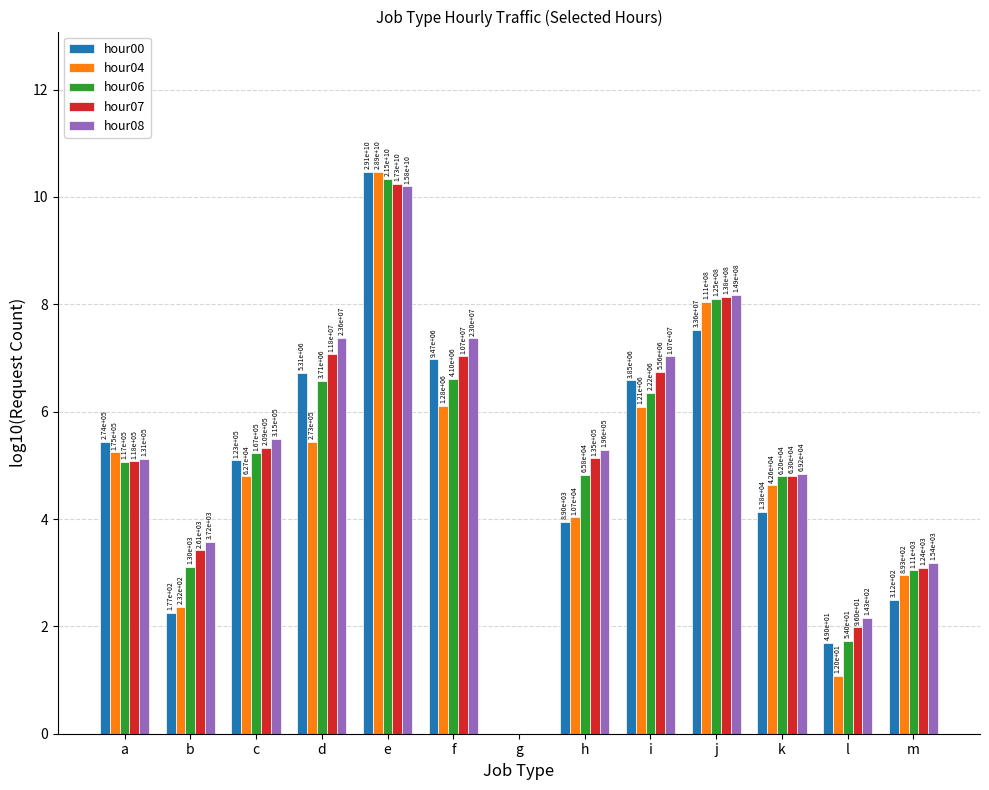

Reading left to right, list all the values displayed in this chart.

hour00: 5.4	2.2	5.1	6.7	10.5	7.0	0.0	3.9	6.6	7.5	4.1	1.7	2.5
hour04: 5.2	2.4	4.8	5.4	10.5	6.1	0.0	4.0	6.1	8.0	4.6	1.1	3.0
hour06: 5.1	3.1	5.2	6.6	10.3	6.6	0.0	4.8	6.3	8.1	4.8	1.7	3.0
hour07: 5.1	3.4	5.3	7.1	10.2	7.0	0.0	5.1	6.7	8.1	4.8	2.0	3.1
hour08: 5.1	3.6	5.5	7.4	10.2	7.4	0.0	5.3	7.0	8.2	4.8	2.2	3.2